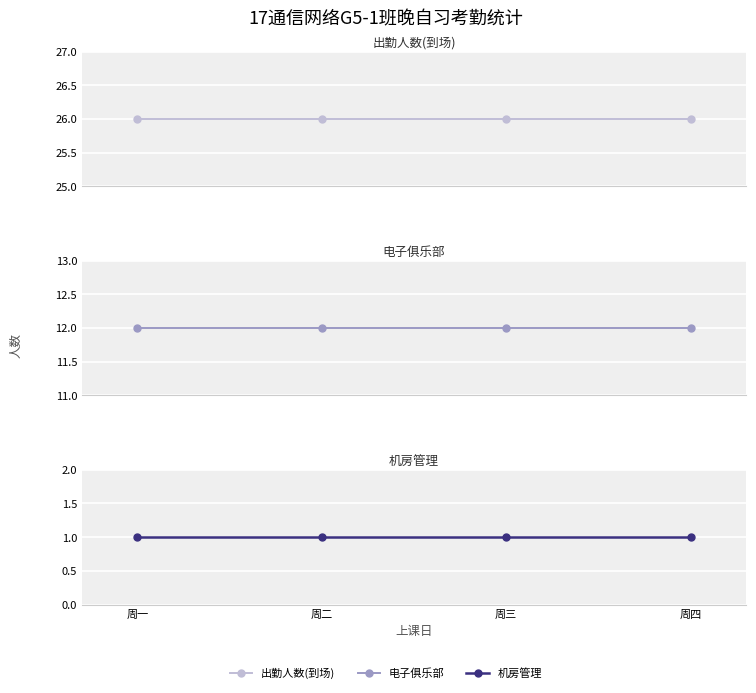

List the series in order of their overall mean, lowest first.

机房管理, 电子俱乐部, 出勤人数(到场)